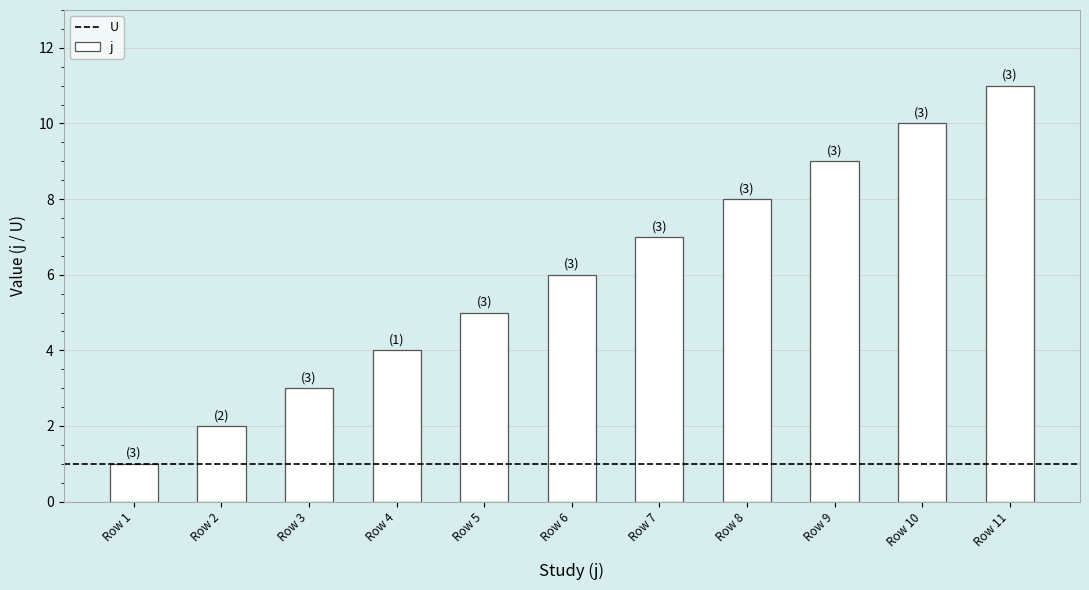

Approximately how many times larger is the value at Row 10 compared to Row 7?

1.4